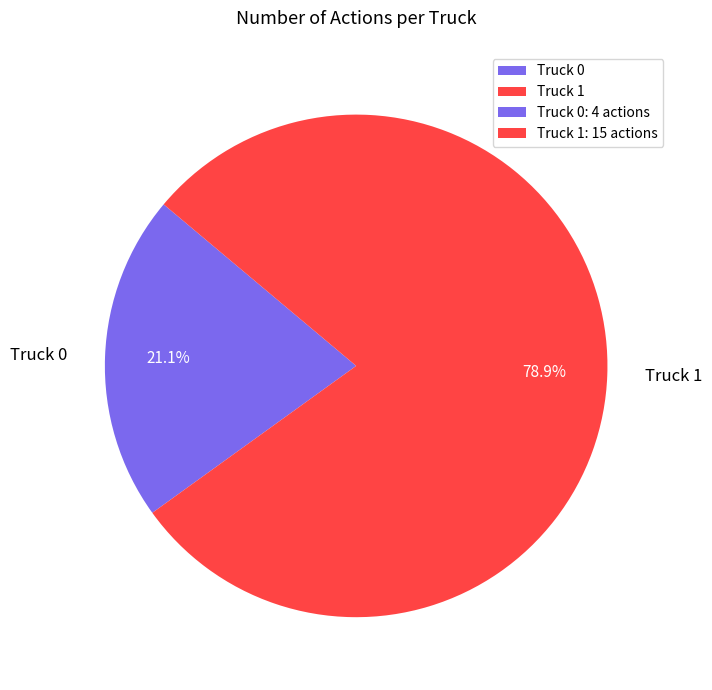

Is there a majority slice in this chart?

Yes